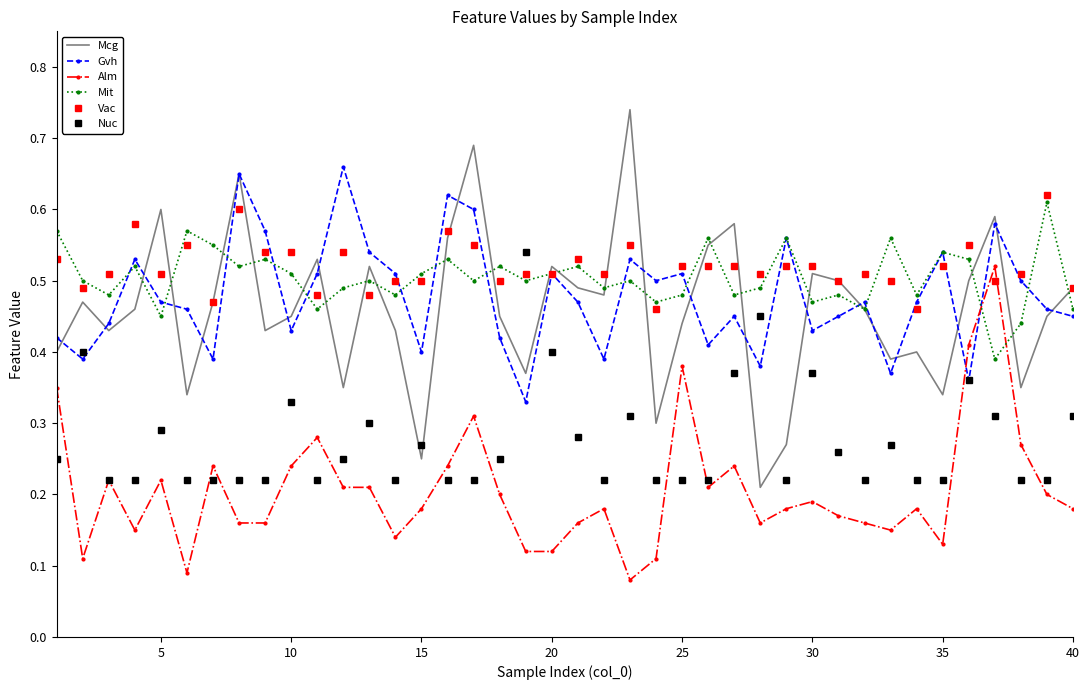

Which series has the largest range (max minus min)?

Mcg